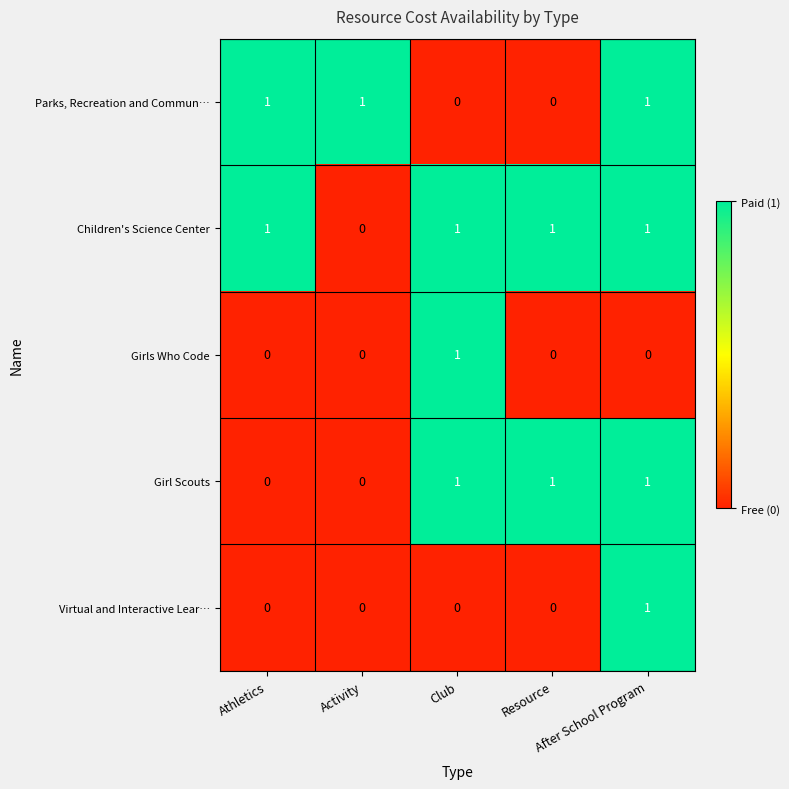

What is the sum of all Children's Science Center values?

4